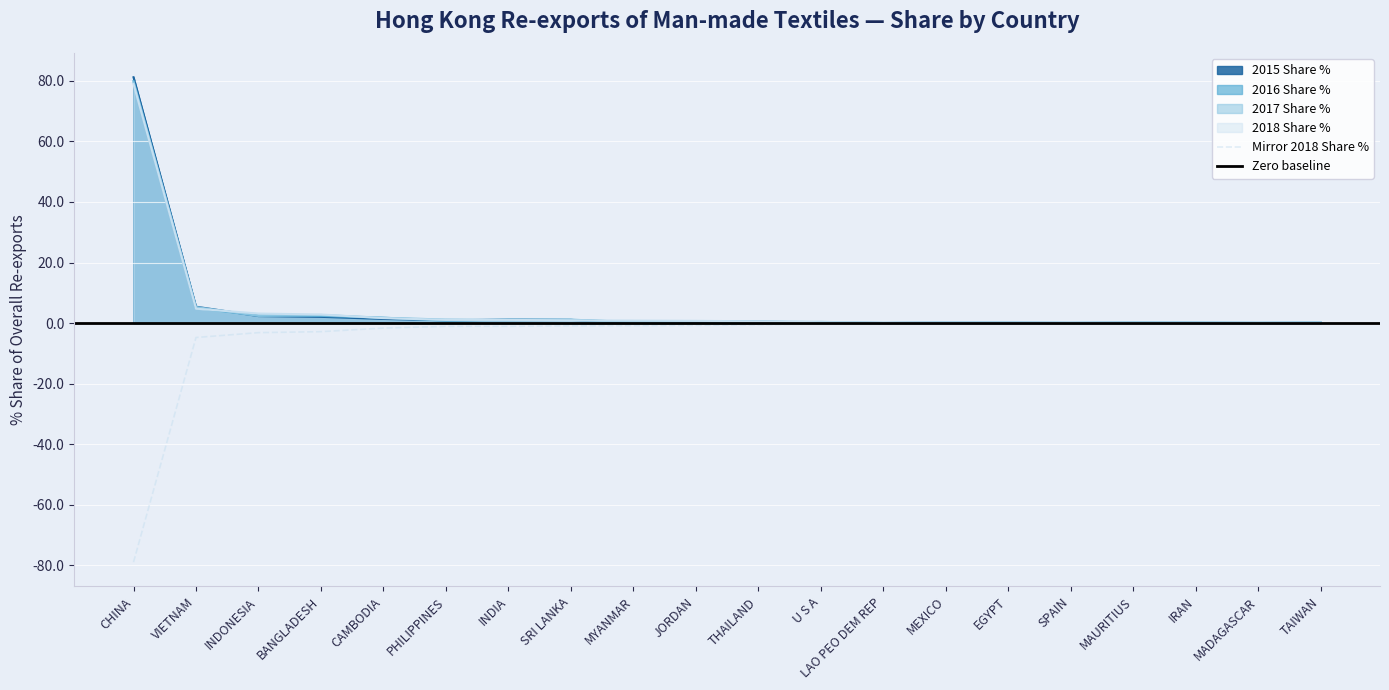

Rank the series at CHINA from lowest to highest value.

2018 Share %, 2017 Share %, 2016 Share %, 2015 Share %